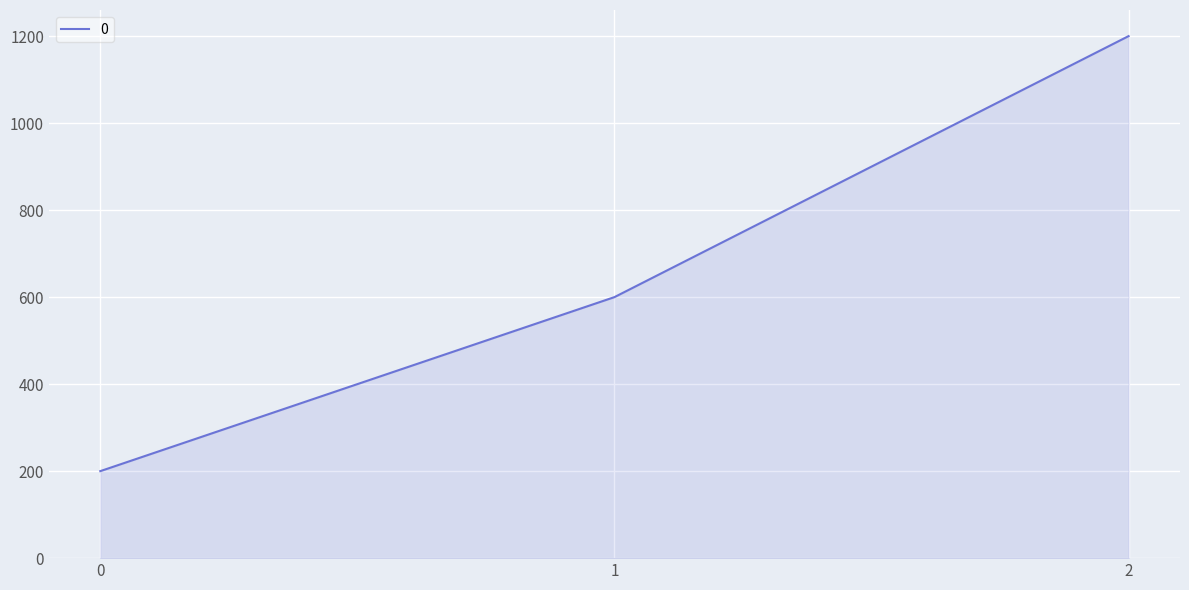

Reading right to left, extract all data points from this chart.

2=1200	1=600	0=200